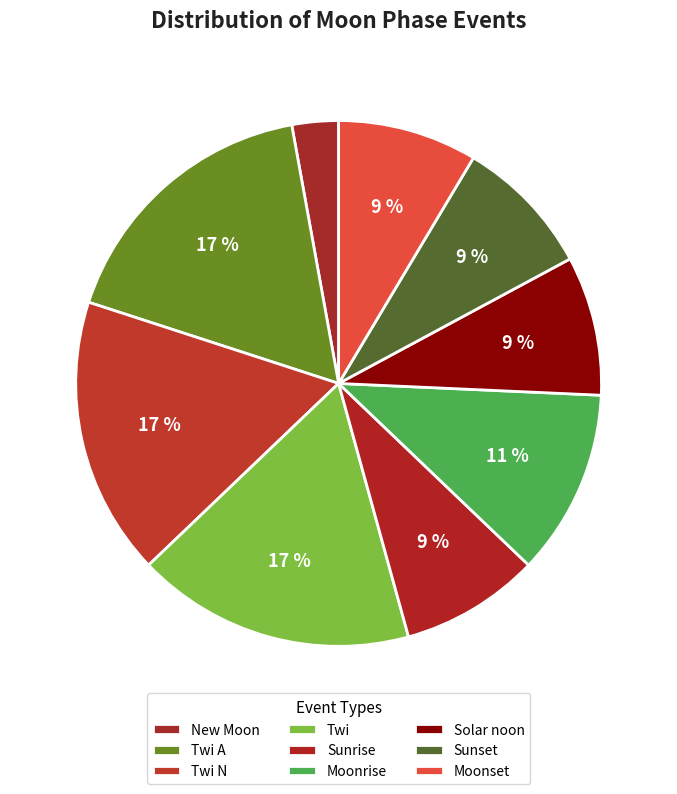

How many slices are in this pie chart?

9